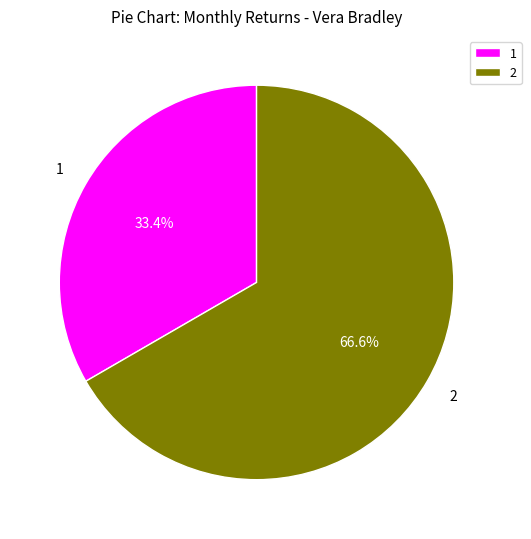

Is there any slice that represents more than half of the pie?

Yes